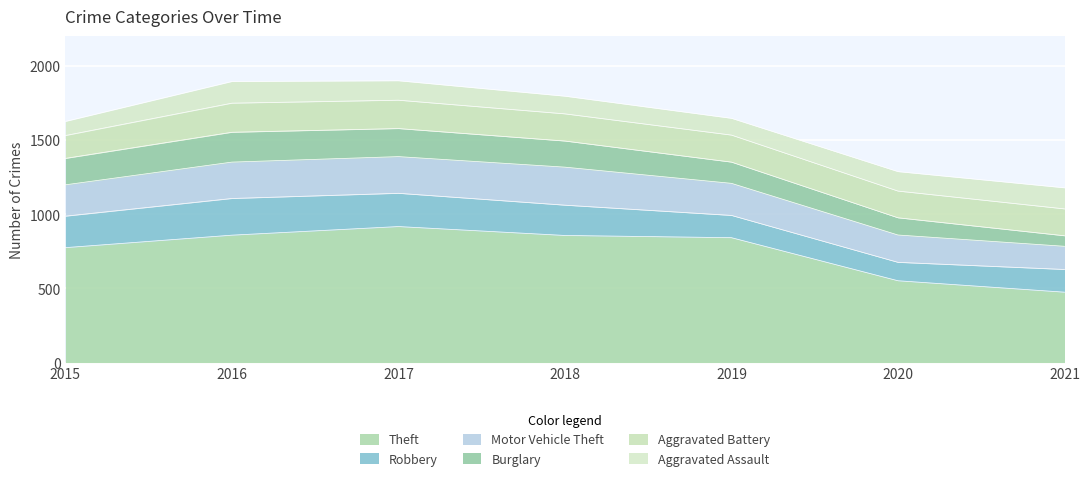

At which label is Aggravated Battery closest to 175?

2020